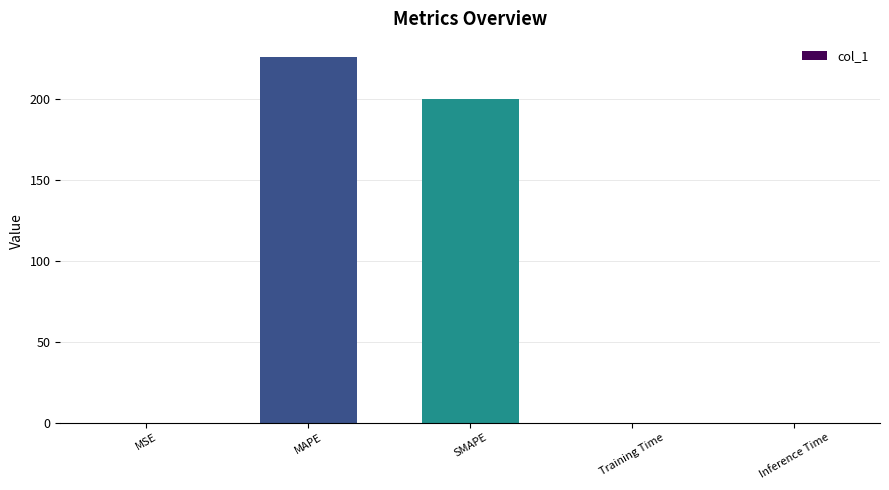

True or false: the data shows 225.7 at MAPE.

True